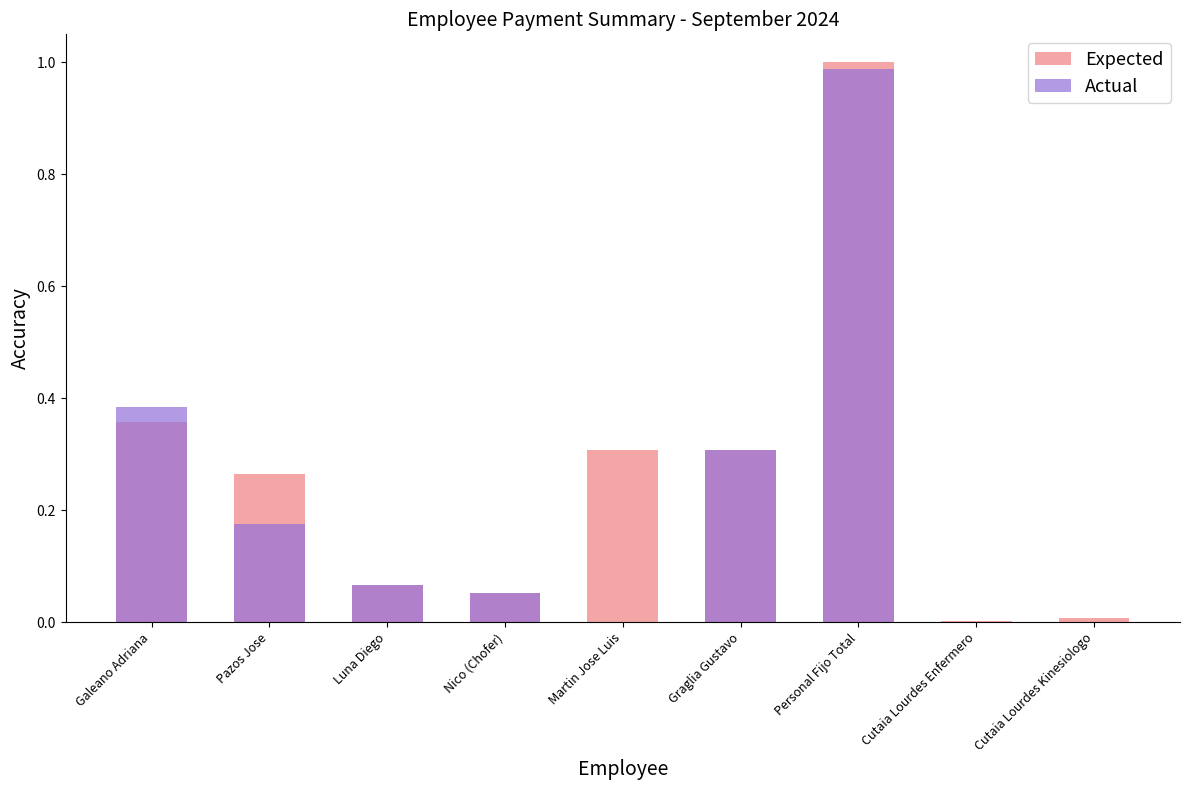

What is the label of the 7th bar from the right?

Luna Diego